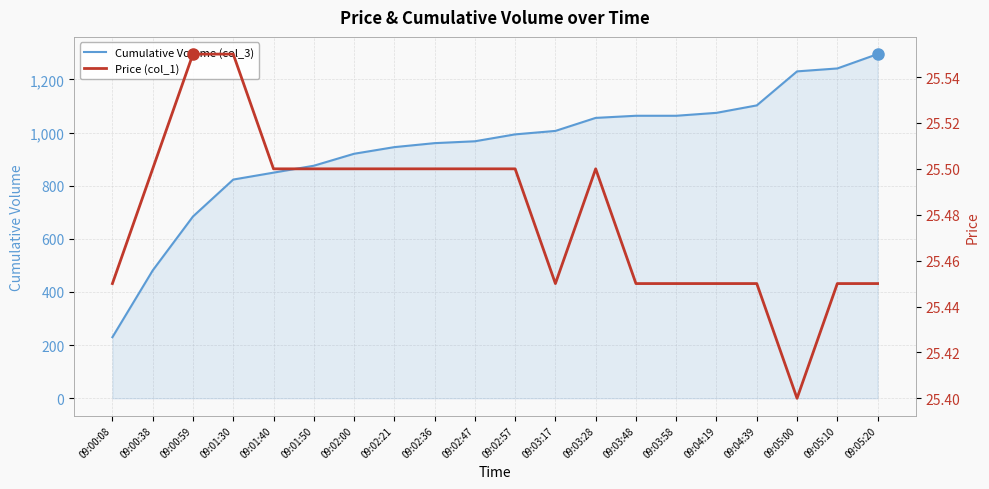

What is the total value across all series at 09:00:59?

709.5